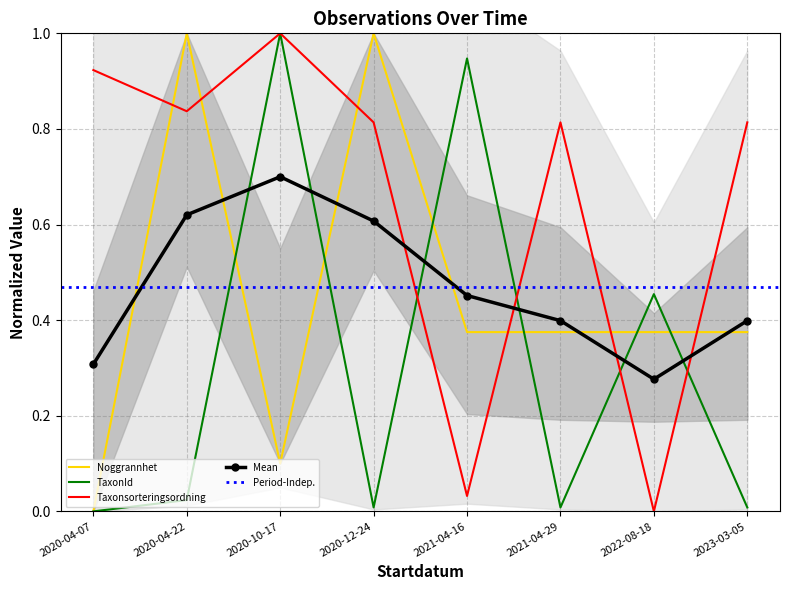

How many distinct data groups are displayed?

3